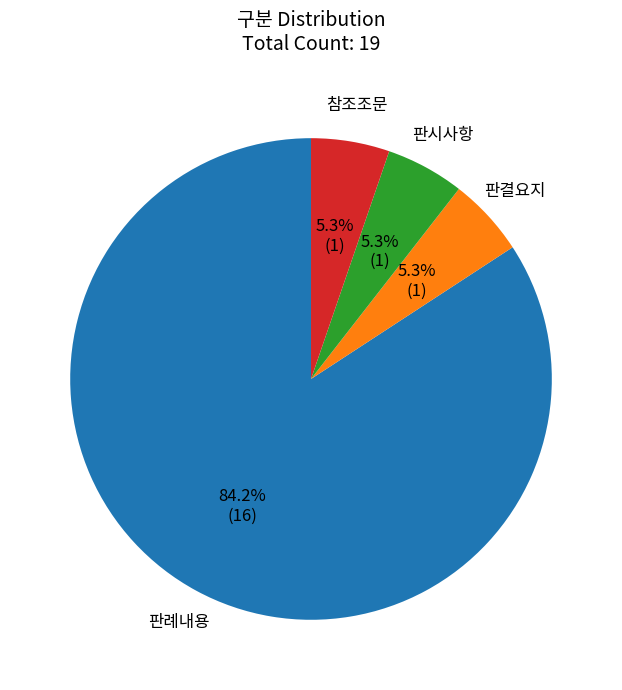

To the nearest percent, what is the average slice percentage?

25%